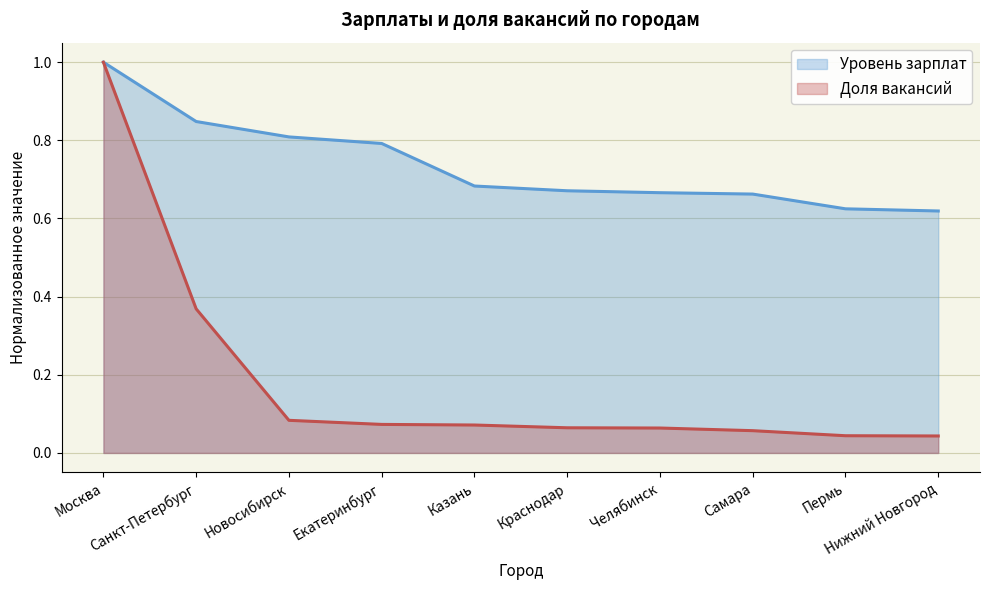

What is the total value across all series at Екатеринбург?

0.9